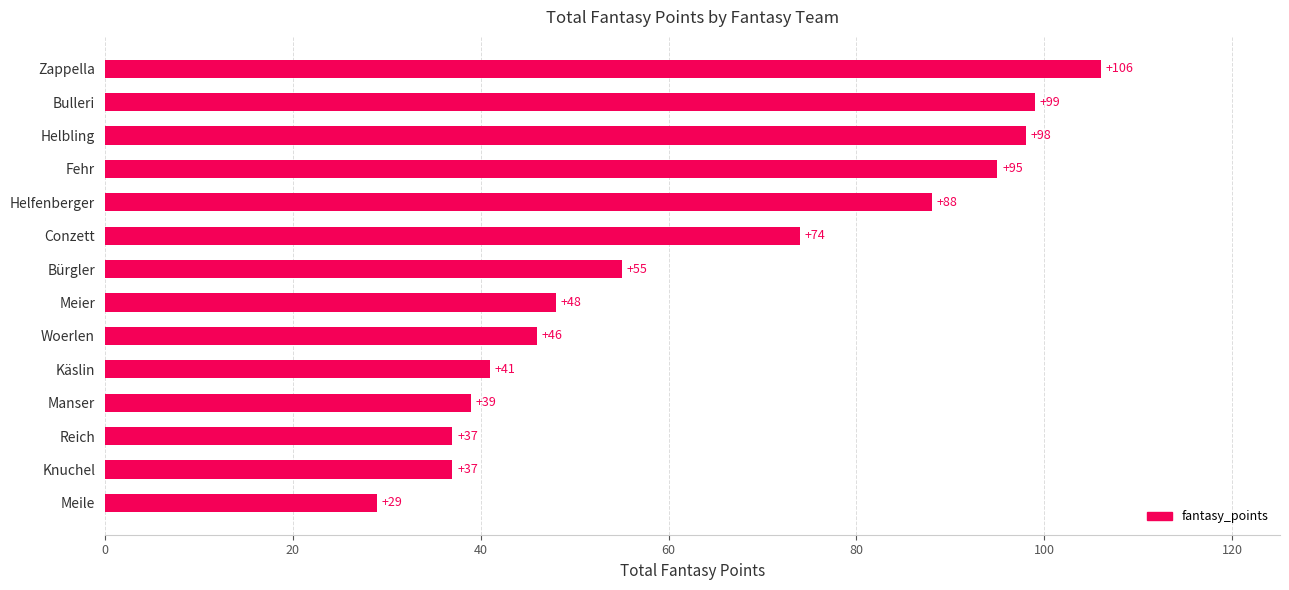

What value does the data have at Käslin, to the nearest 10?

40